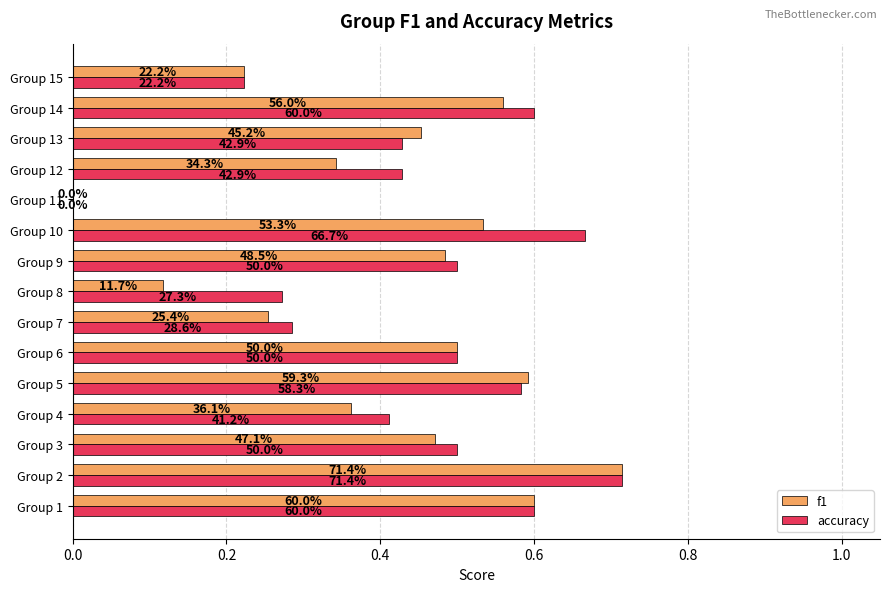

What are all the series names shown in the legend?

f1, accuracy